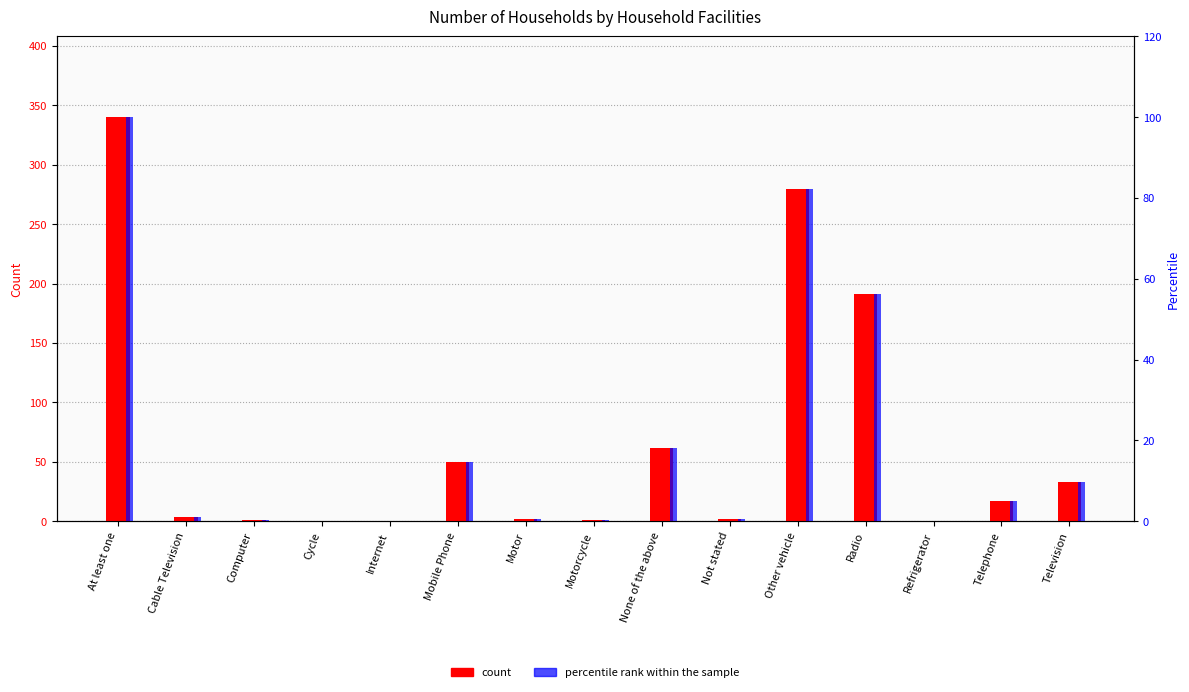

How many bars are there in each group?

2